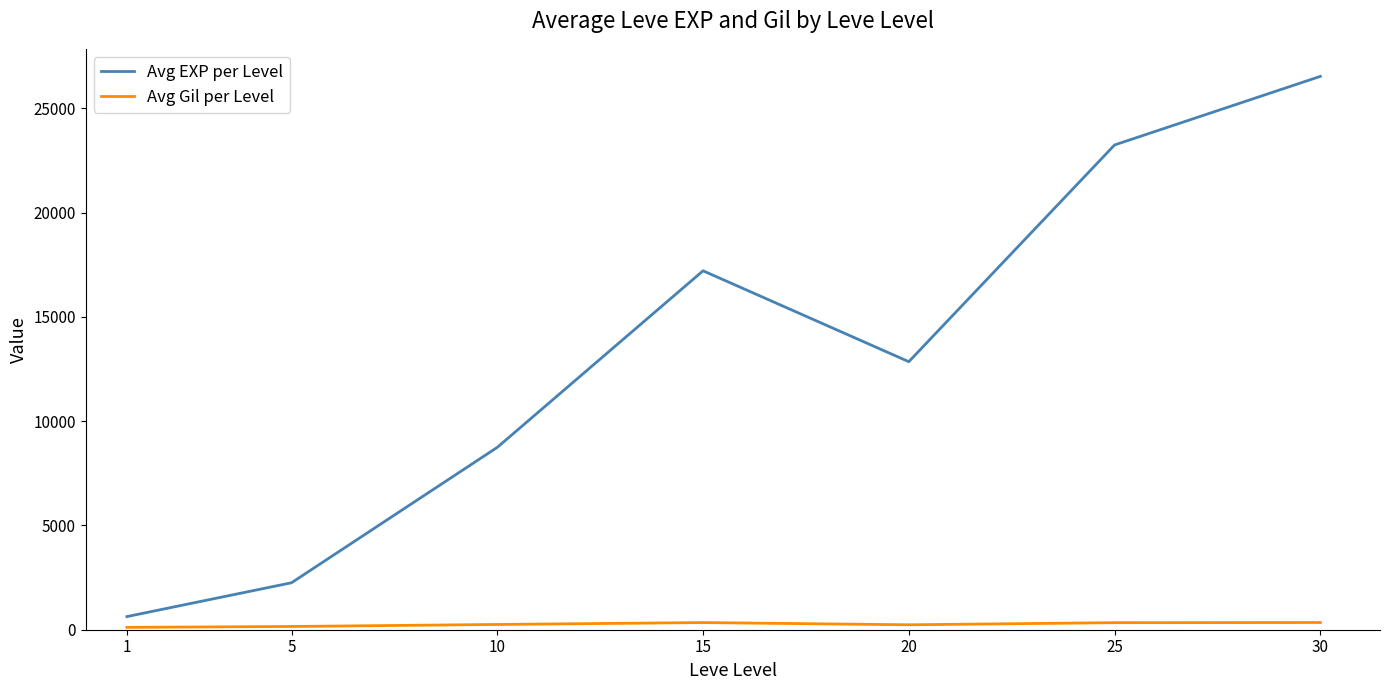

Which series changed the most between 5 and 30?

Avg EXP per Level